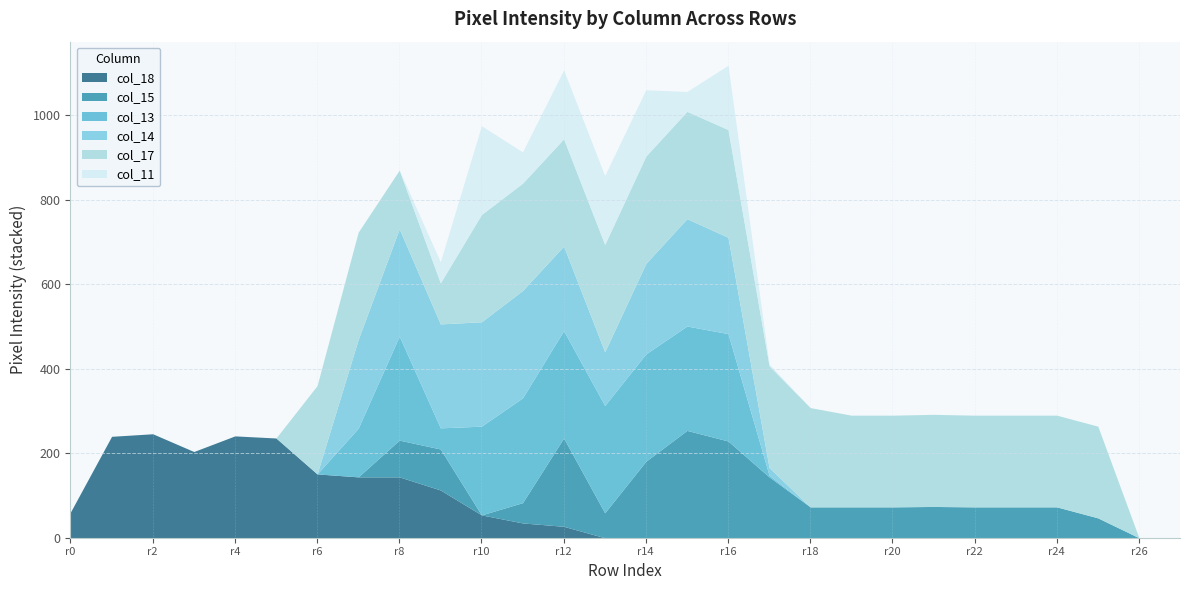

What are all the series names shown in the legend?

col_18, col_15, col_13, col_14, col_17, col_11